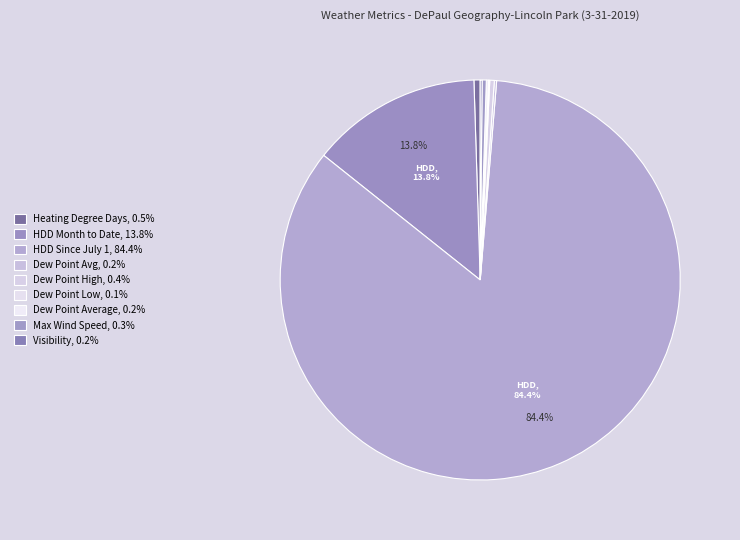

To the nearest percent, what is the difference between the largest and smallest slice percentages?

84%